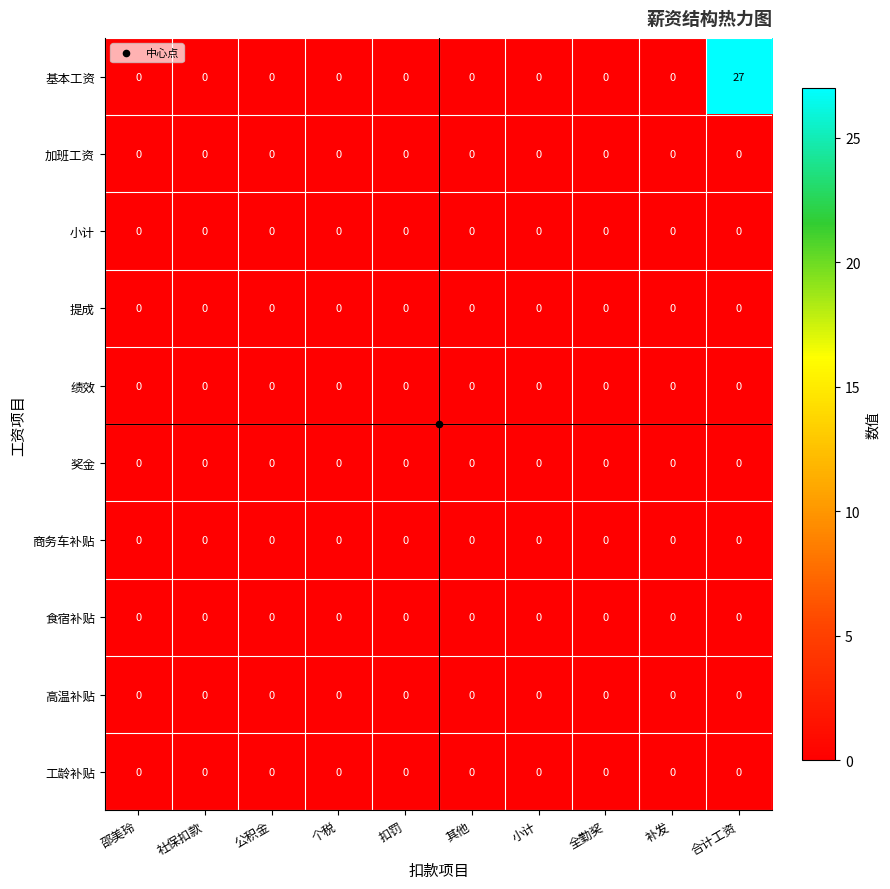

What is the maximum value shown in the chart?

27